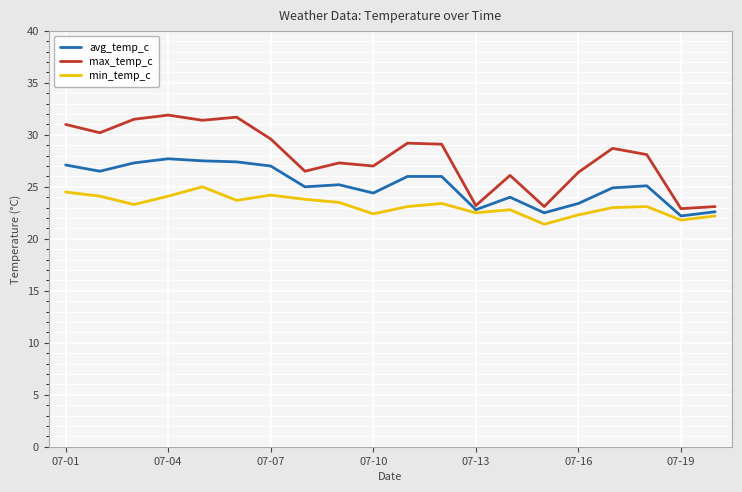

Which series has the largest total across all categories?

max_temp_c